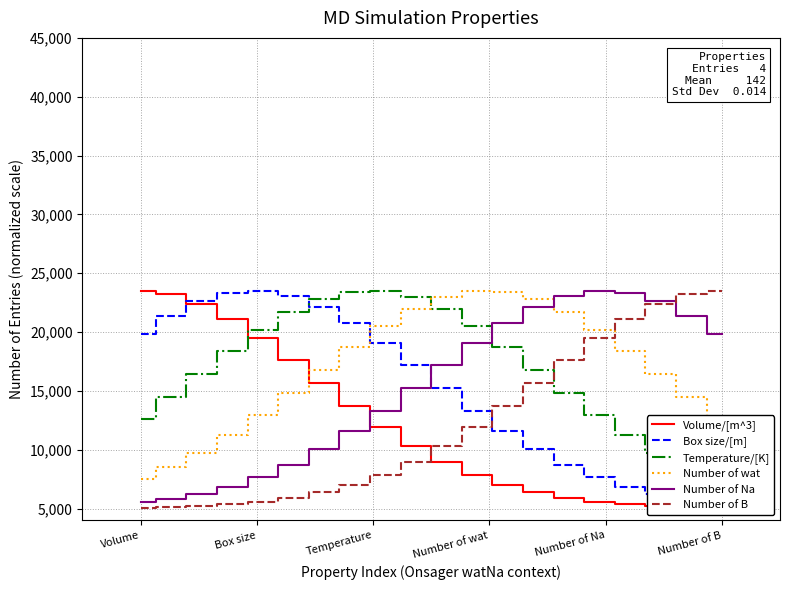

Is it true that Number of wat equals 3663.8 at Volume?

False